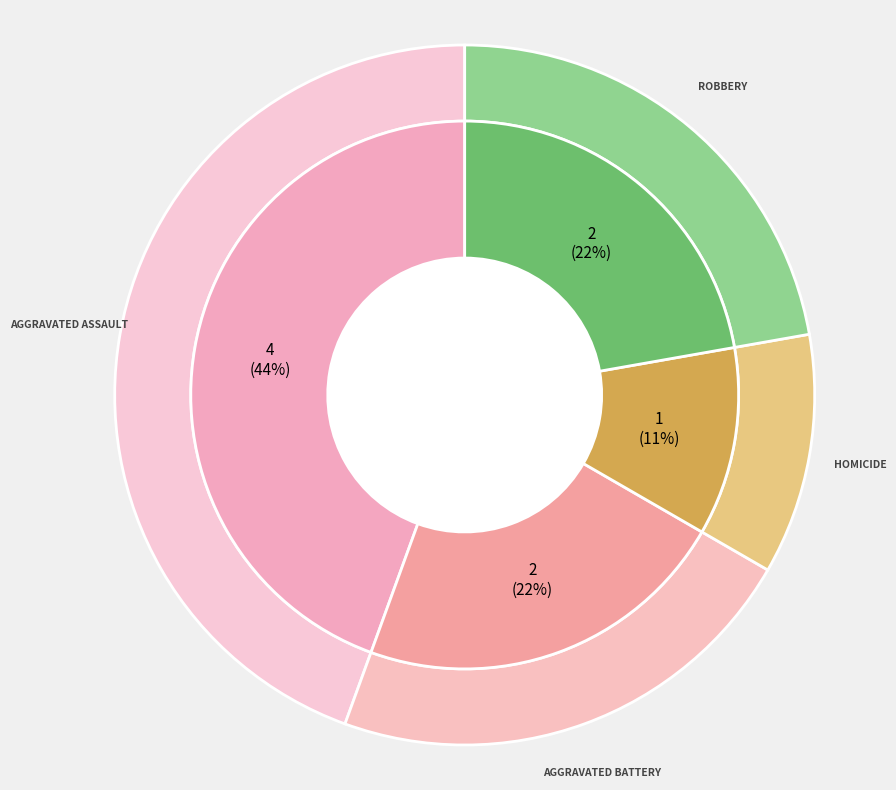

The Robbery slice represents 22% of the pie. True or false?

True